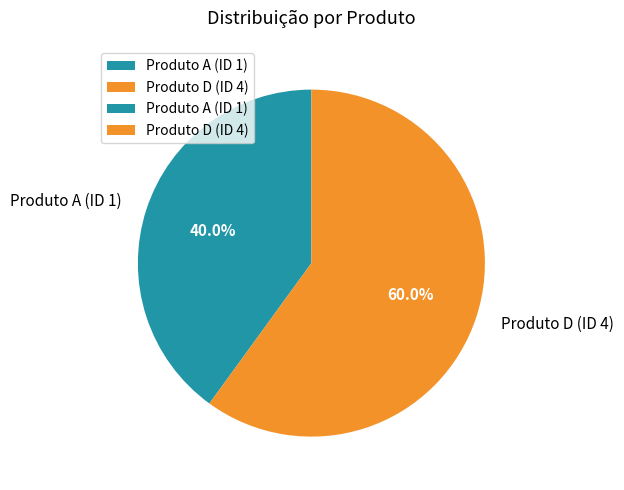

What is the smallest slice in the pie chart?

Produto A (ID 1)